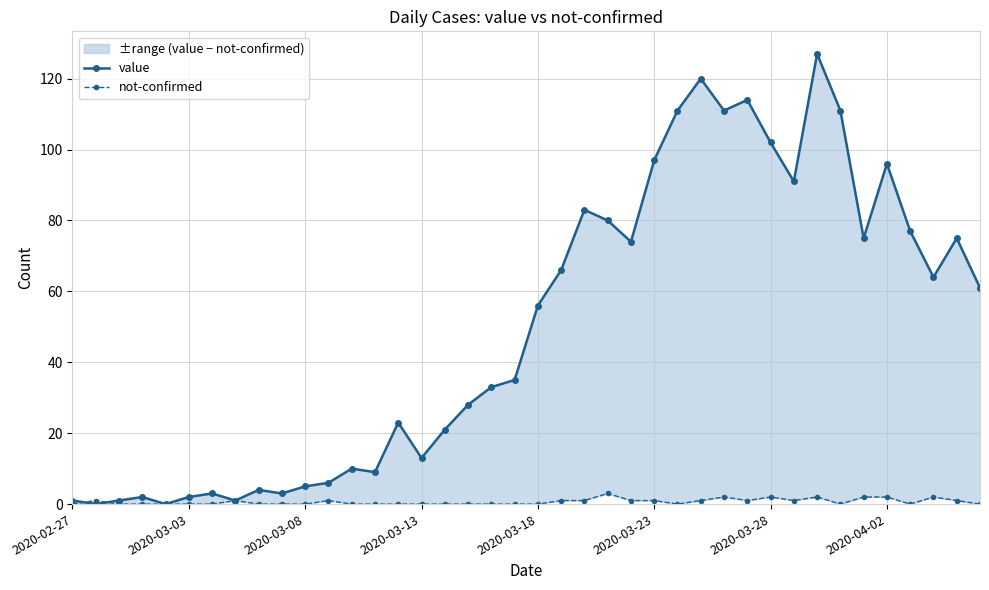

Is the value of not-confirmed at 31 greater than the value of value at 29?

No